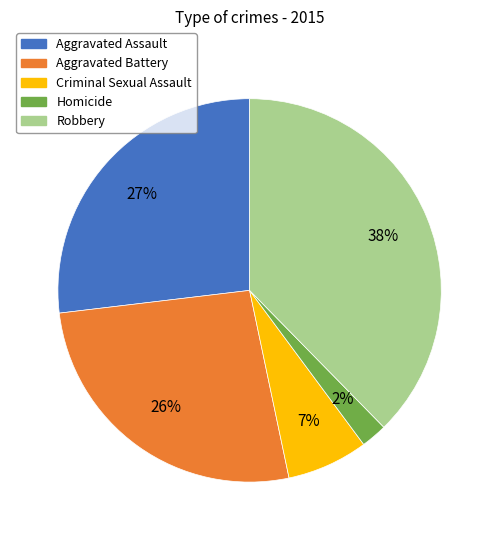

Which category has the smallest portion of the pie?

Homicide